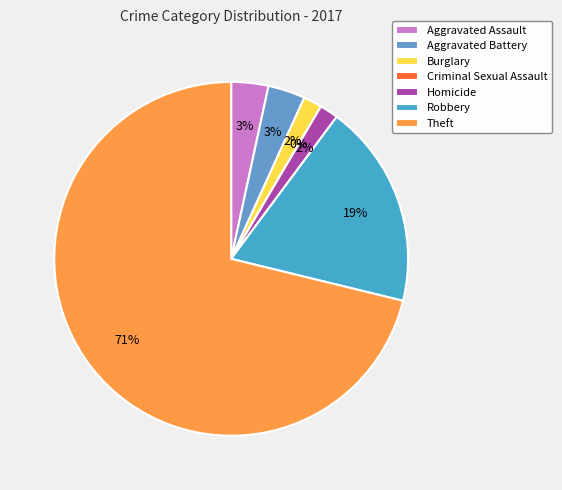

Is it true that Criminal Sexual Assault is 1% of the pie?

False